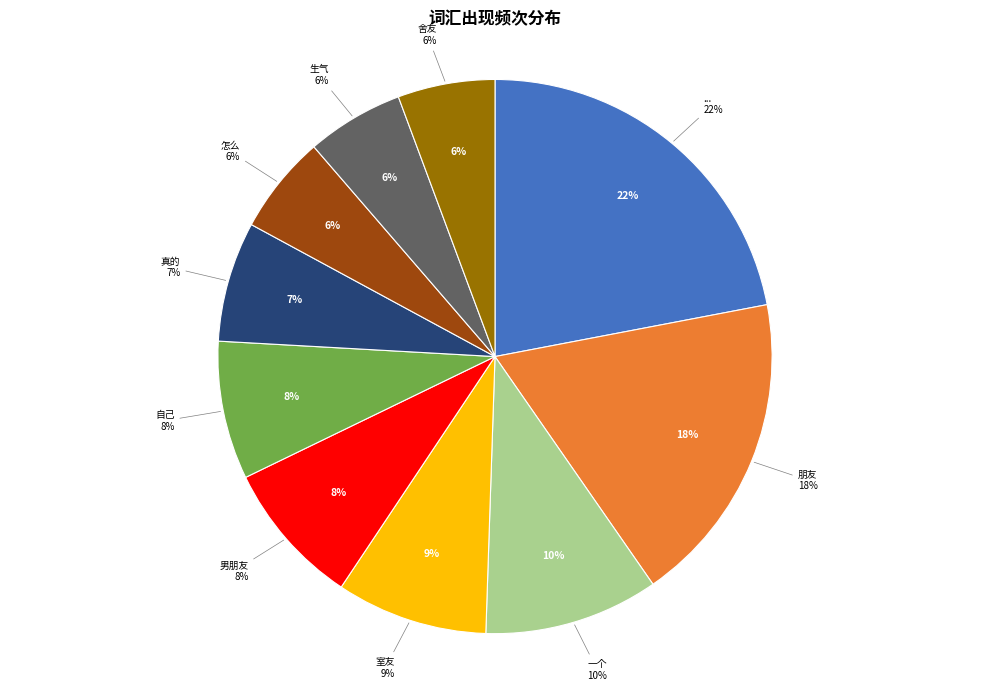

Which slice is the smallest?

生气